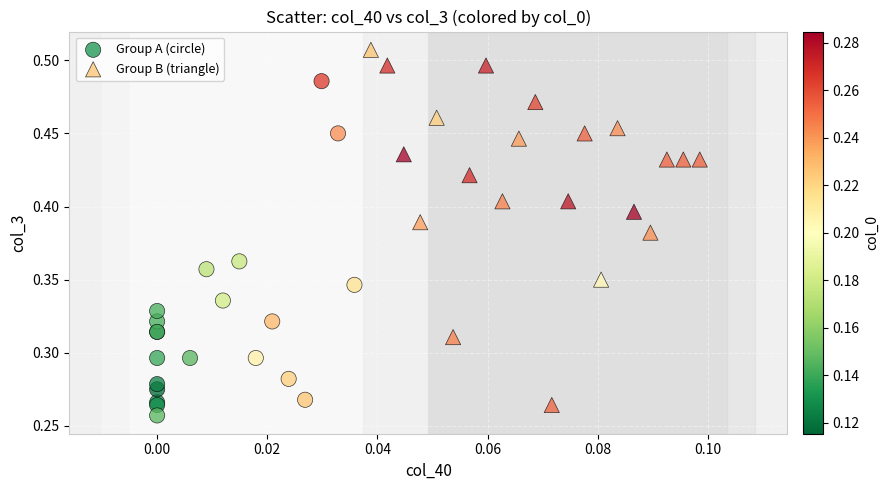

Which series has the widest spread of Y values?

Group B (triangle)